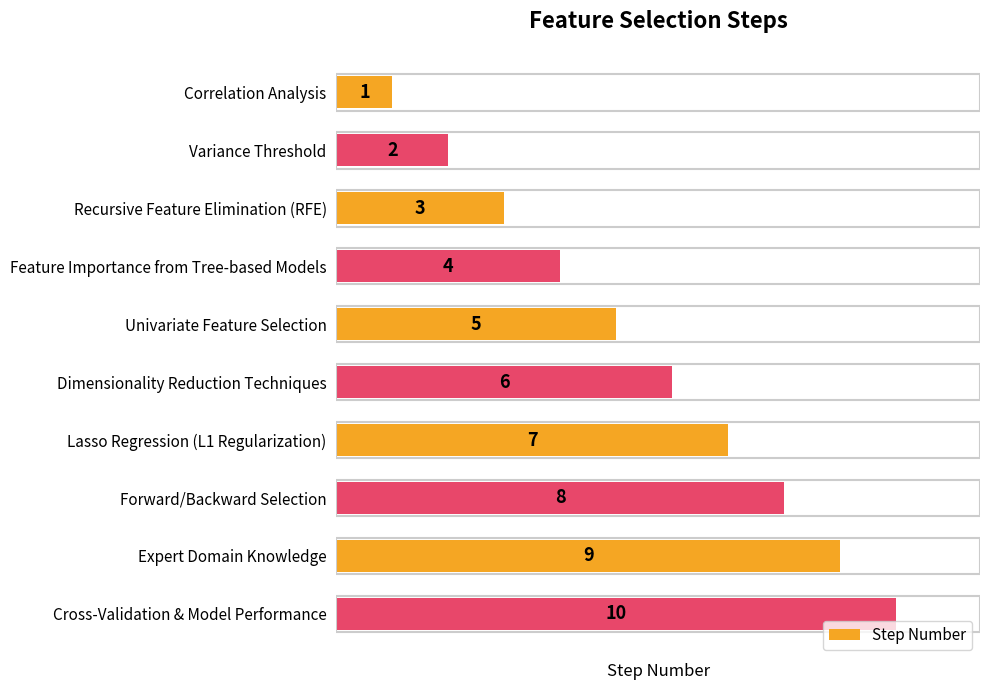

Is it true that the value at Variance Threshold is 2?

True